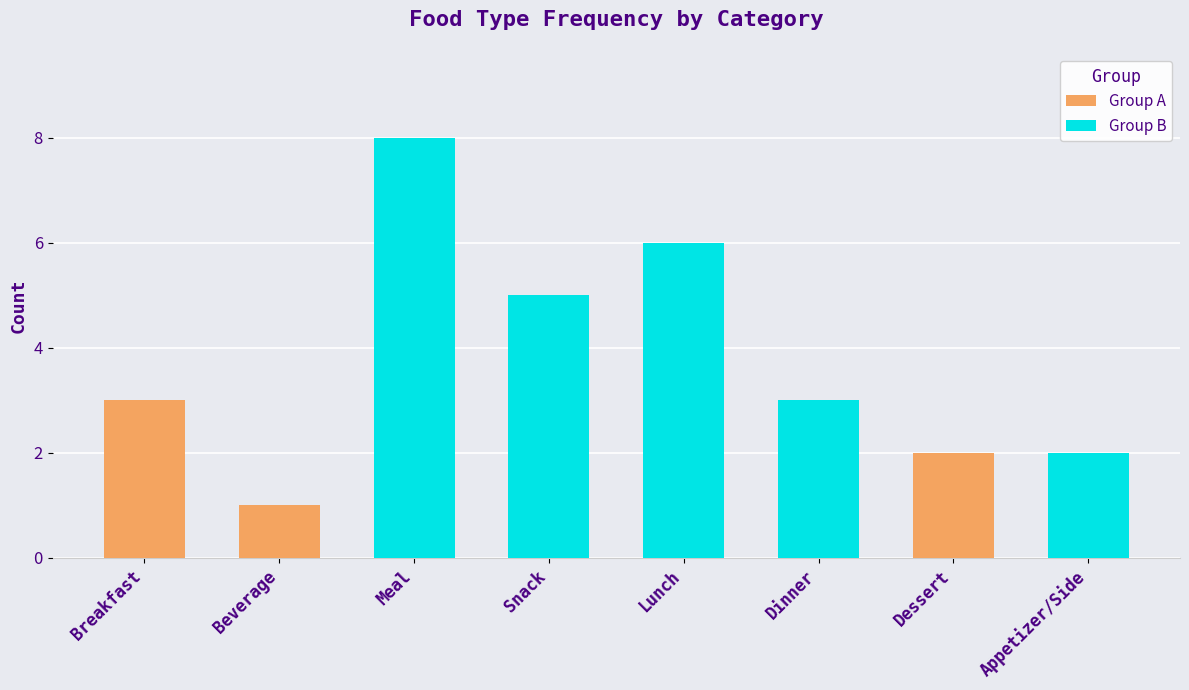

The value at Dinner is 13. True or false?

False